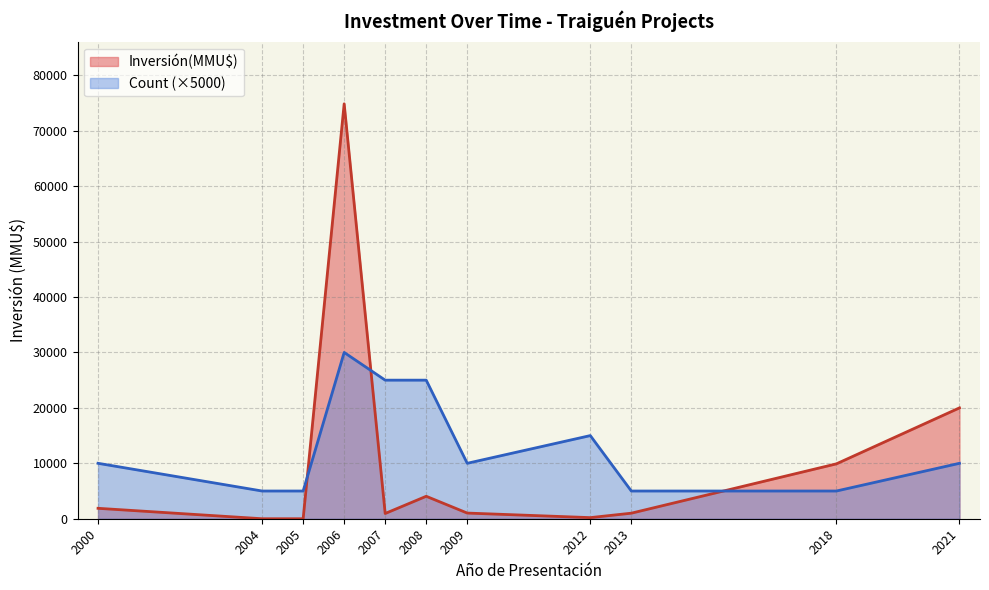

Is the value of Count at 2008-10 greater than the value of Inversión(MMU$) at 2005-02?

Yes